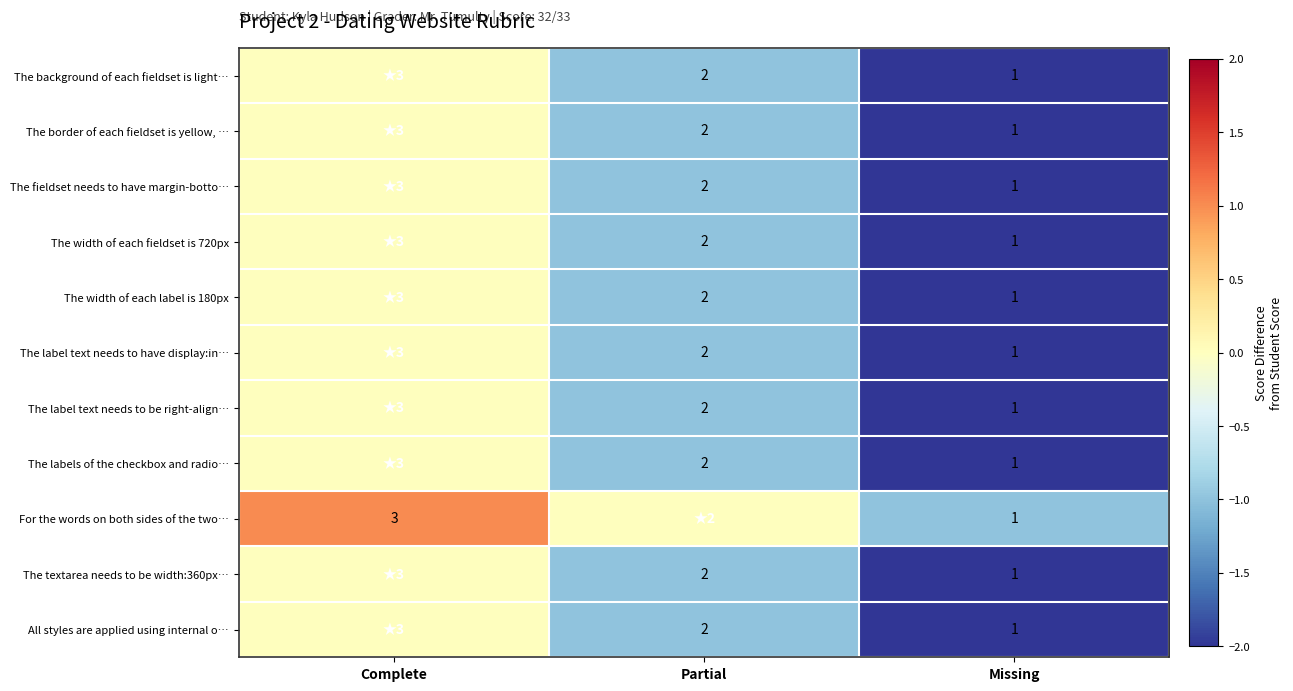

Is the value of For the words on both sides of the two… at Missing greater than the value of The label text needs to have display:in… at Partial?

No